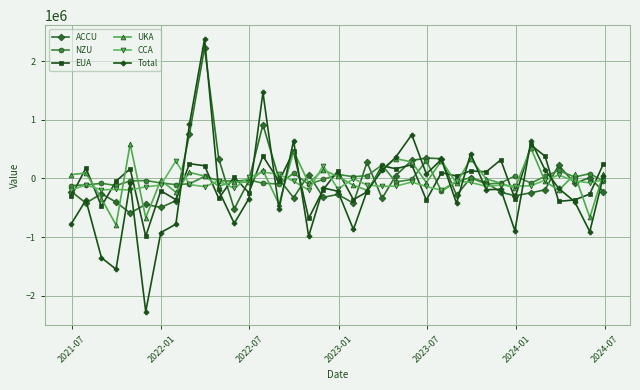

What is the smallest value displayed?

-2272002.4